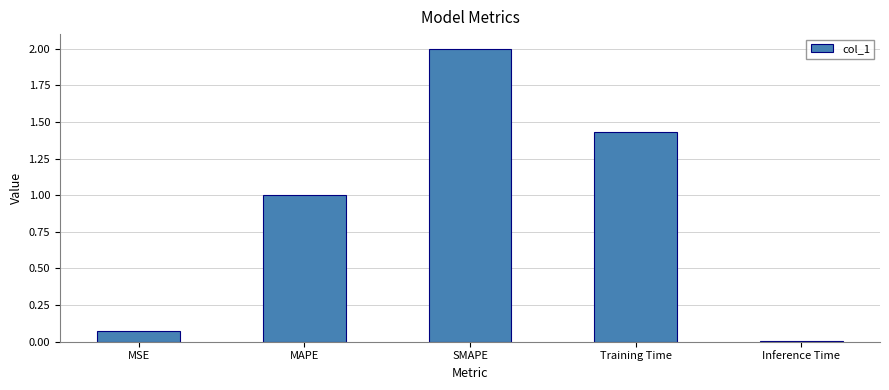

What is the change in value from SMAPE to Inference Time?

-2.0